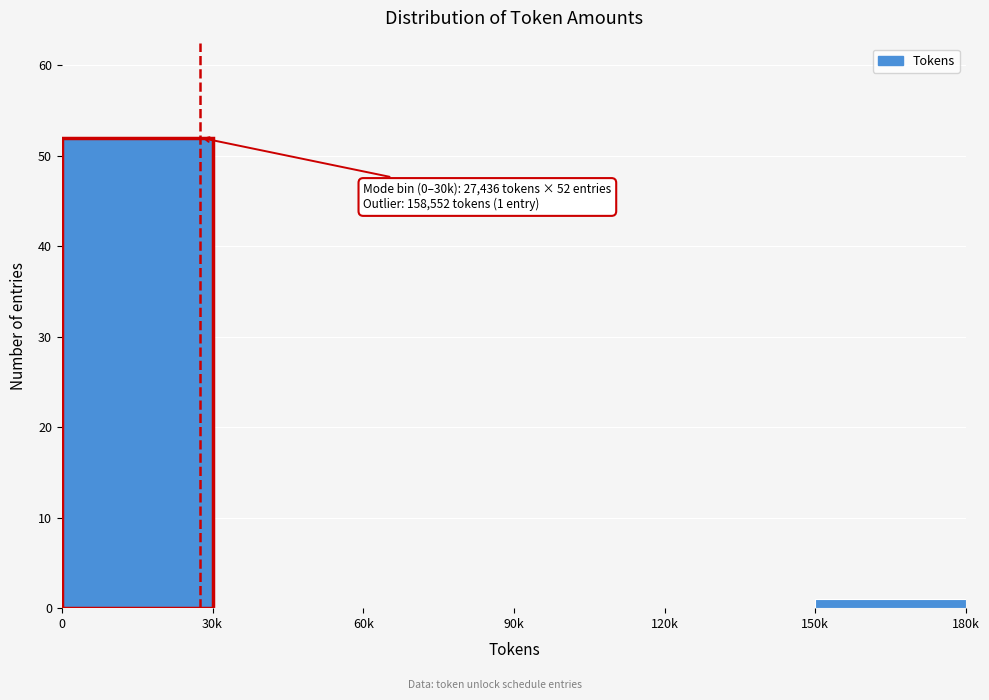

Reading right to left, extract all data points from this chart.

150k=1	120k=0	90k=0	60k=0	30k=0	0=52